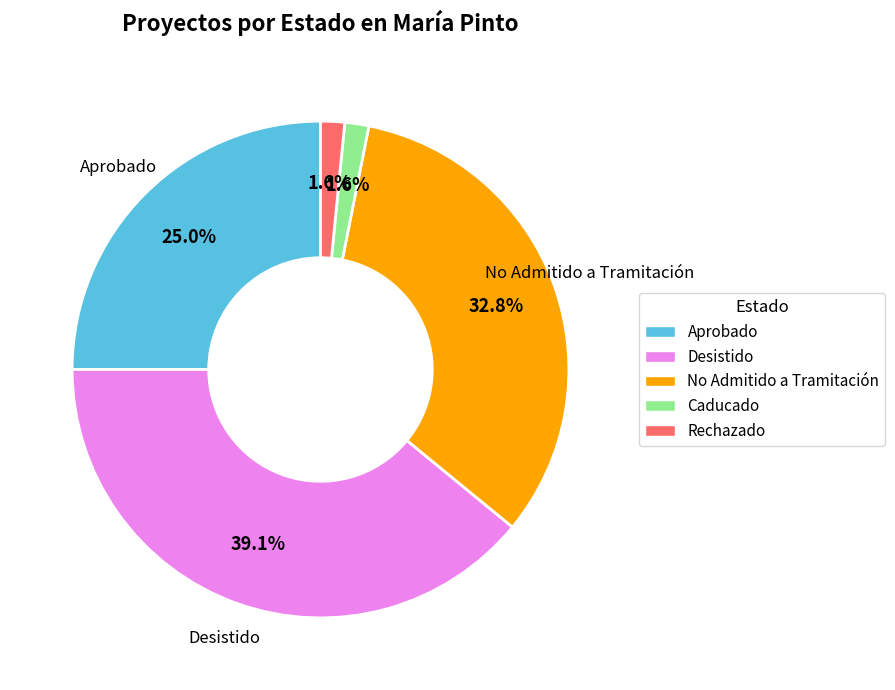

Which category has the biggest portion of the pie?

Desistido